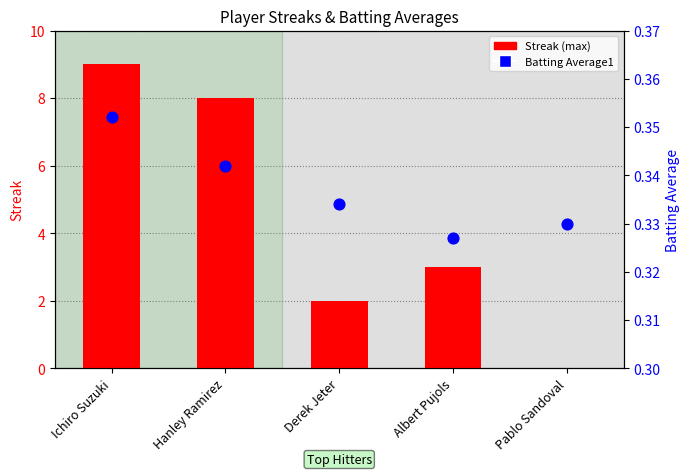

At which category is the sum across all series the highest?

Ichiro Suzuki